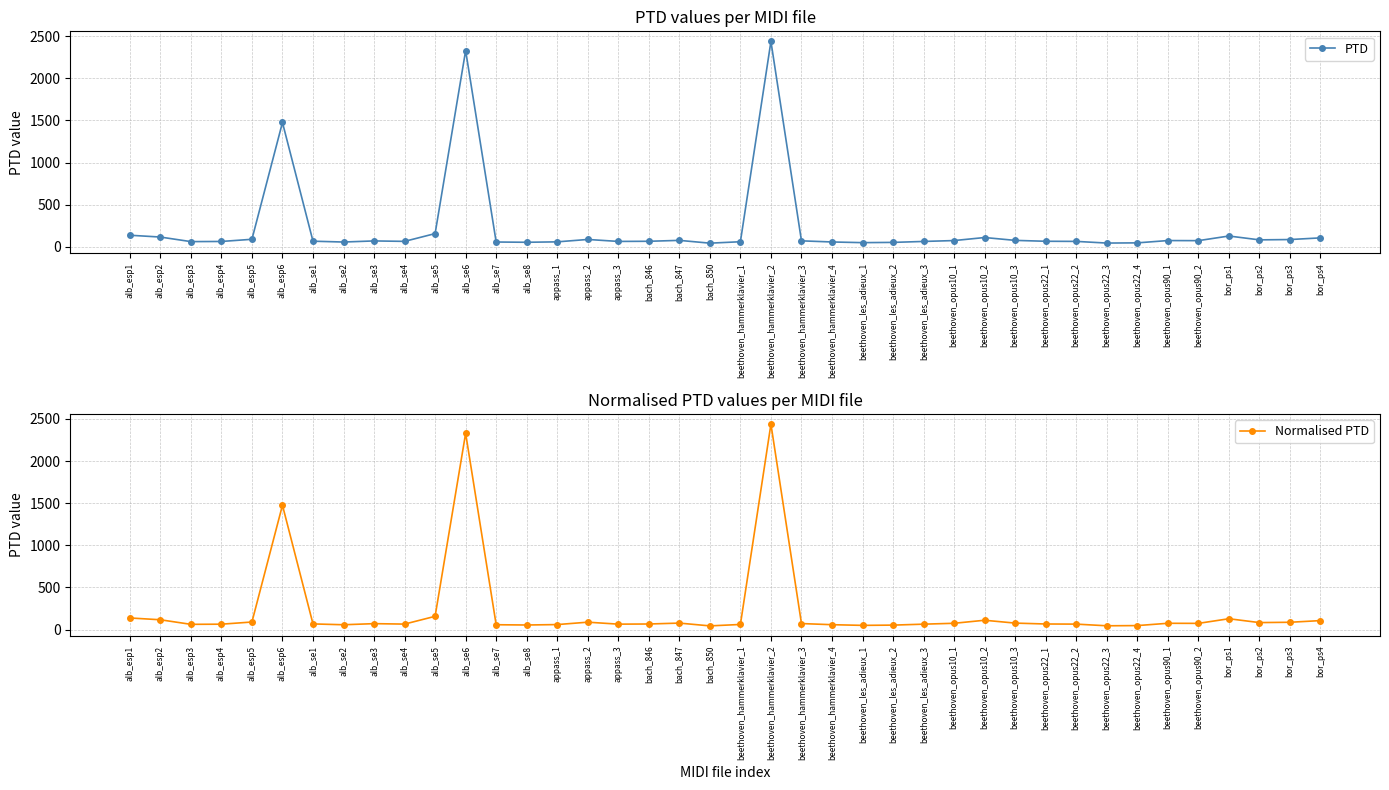

True or false: PTD and Normalised PTD intersect in this chart.

False